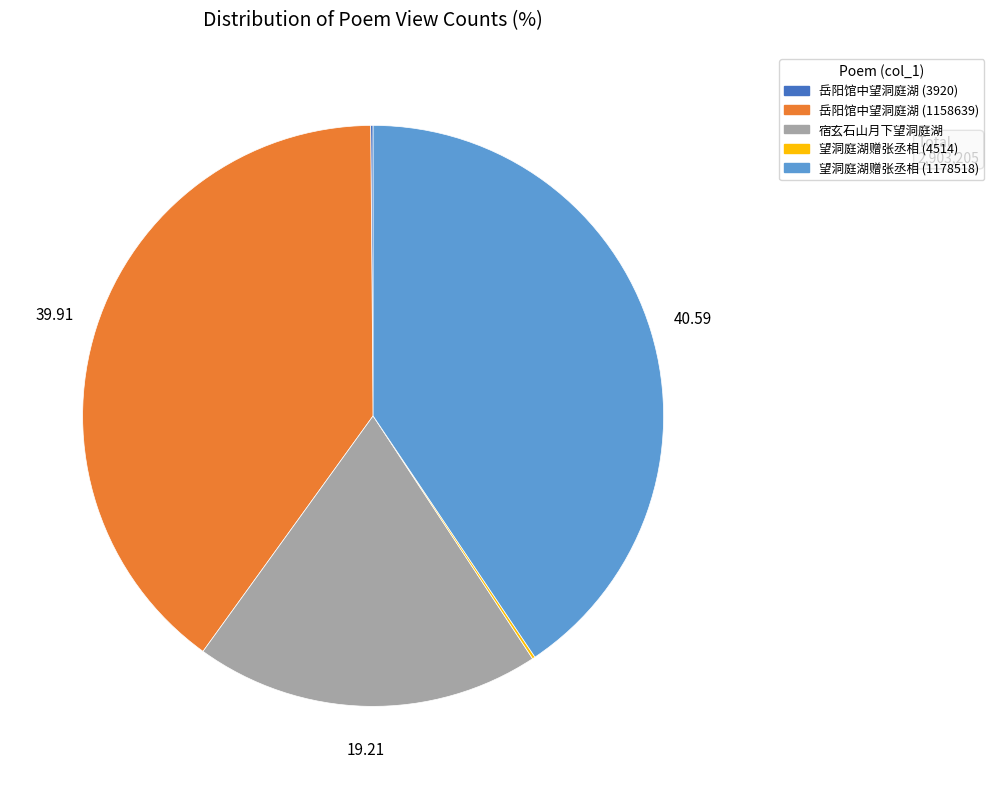

Approximately how many times larger is the value at 宿玄石山月下望洞庭湖 compared to 望洞庭湖赠张丞相 (1178518)?

0.5